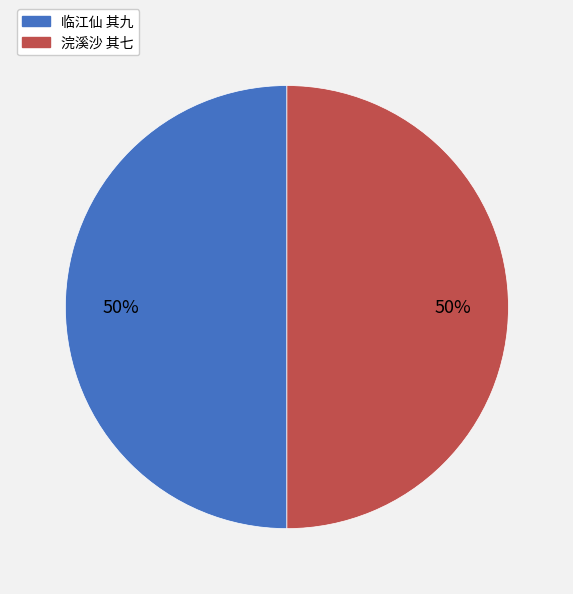

Approximately how many times larger is the value at 浣溪沙 其七 compared to 临江仙 其九?

1.0